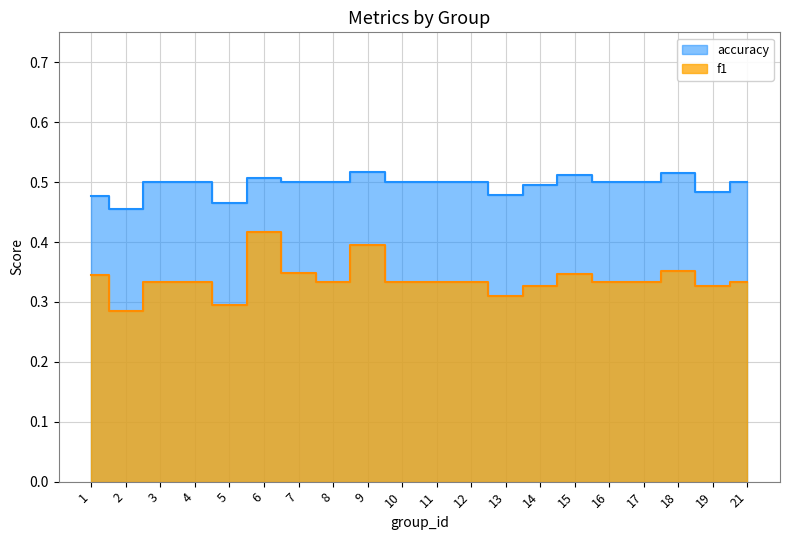

True or false: f1 and accuracy cross at least once.

False